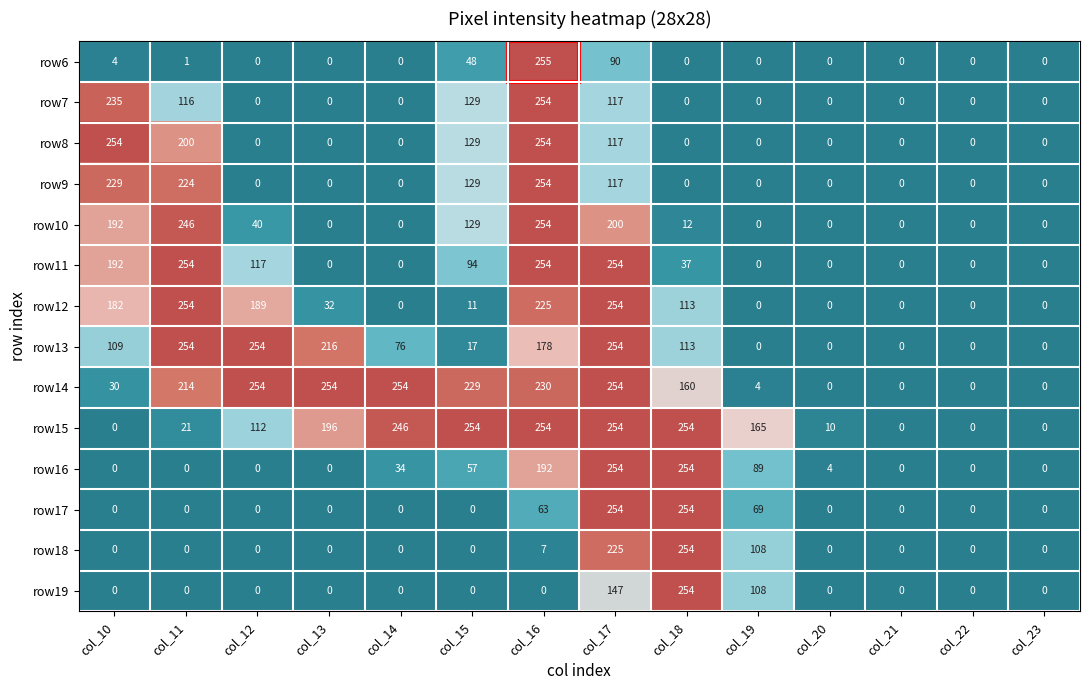

At which category is the sum across all series the highest?

col_17